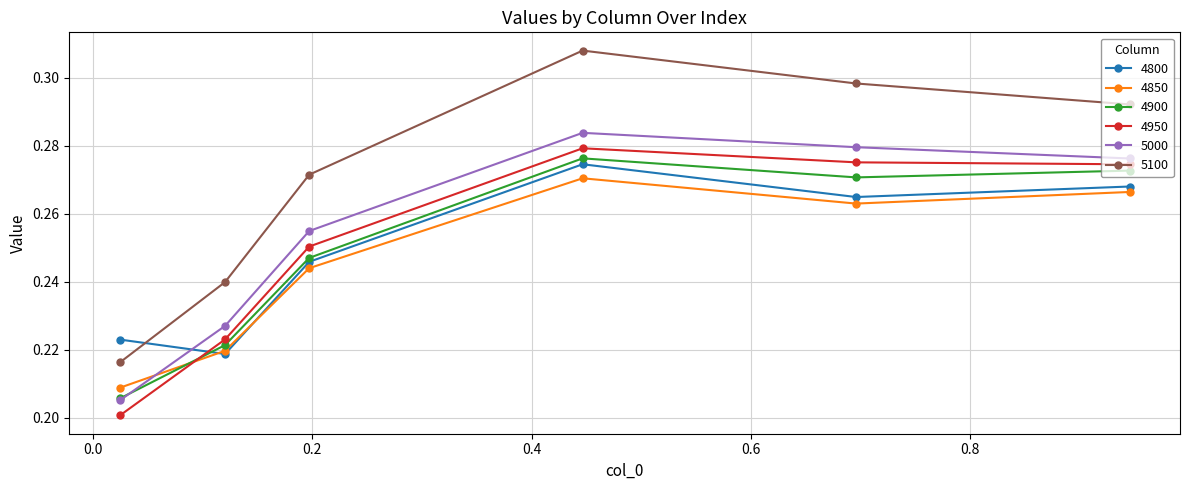

How many interior local peaks does the 4900 series have?

1